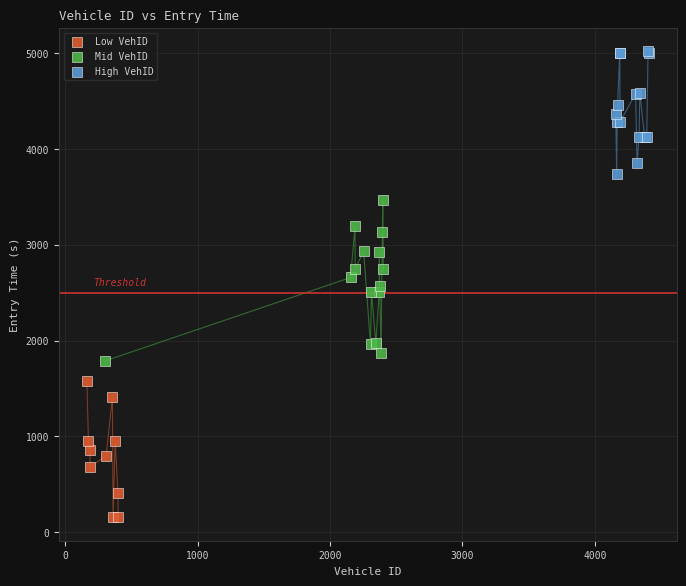

Which series has the widest spread of Y values?

Mid VehID